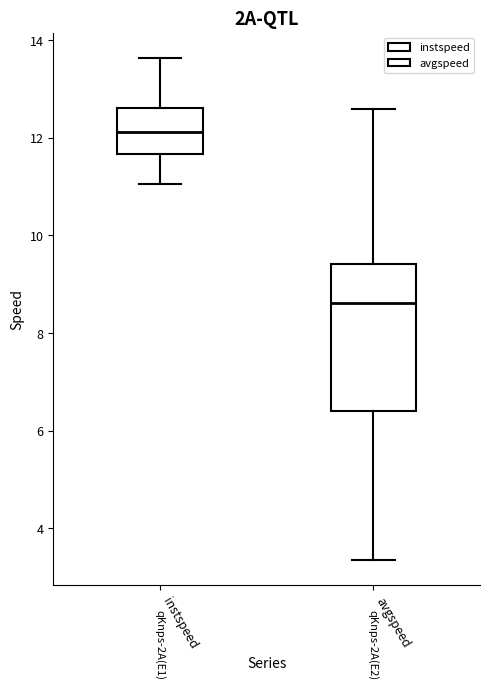

Comparing the boxes themselves (not the whiskers), which one is the tallest?

avgspeed